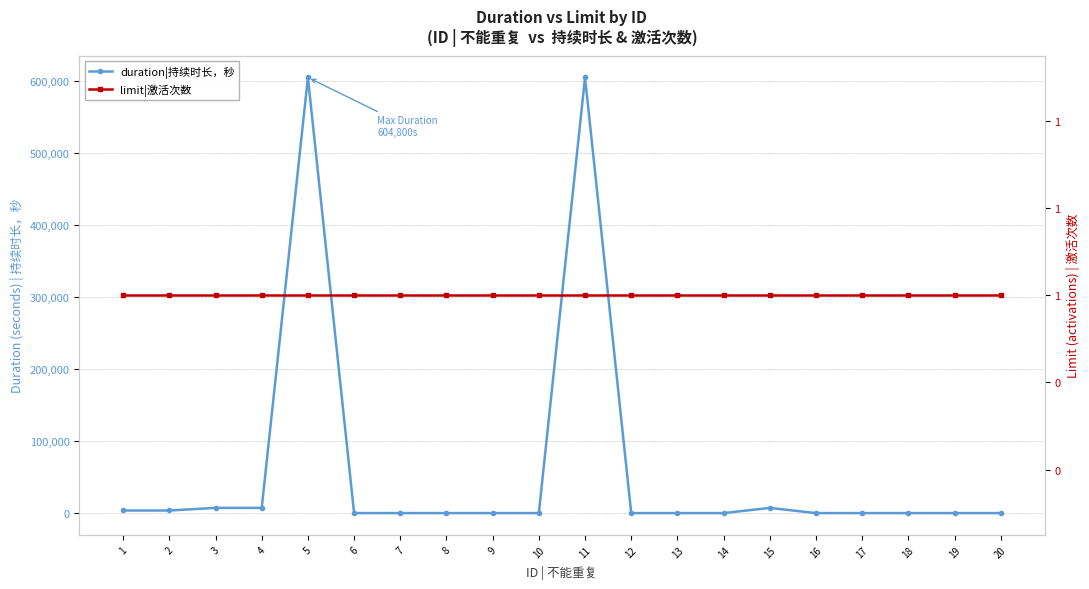

How many lines are shown in the chart?

2